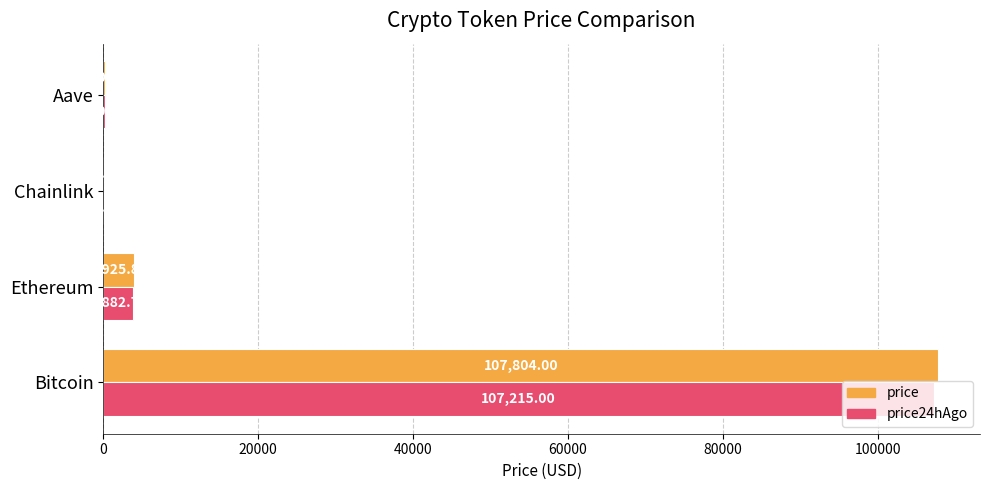

Where is price24hAgo nearest to the value 53615?

Ethereum